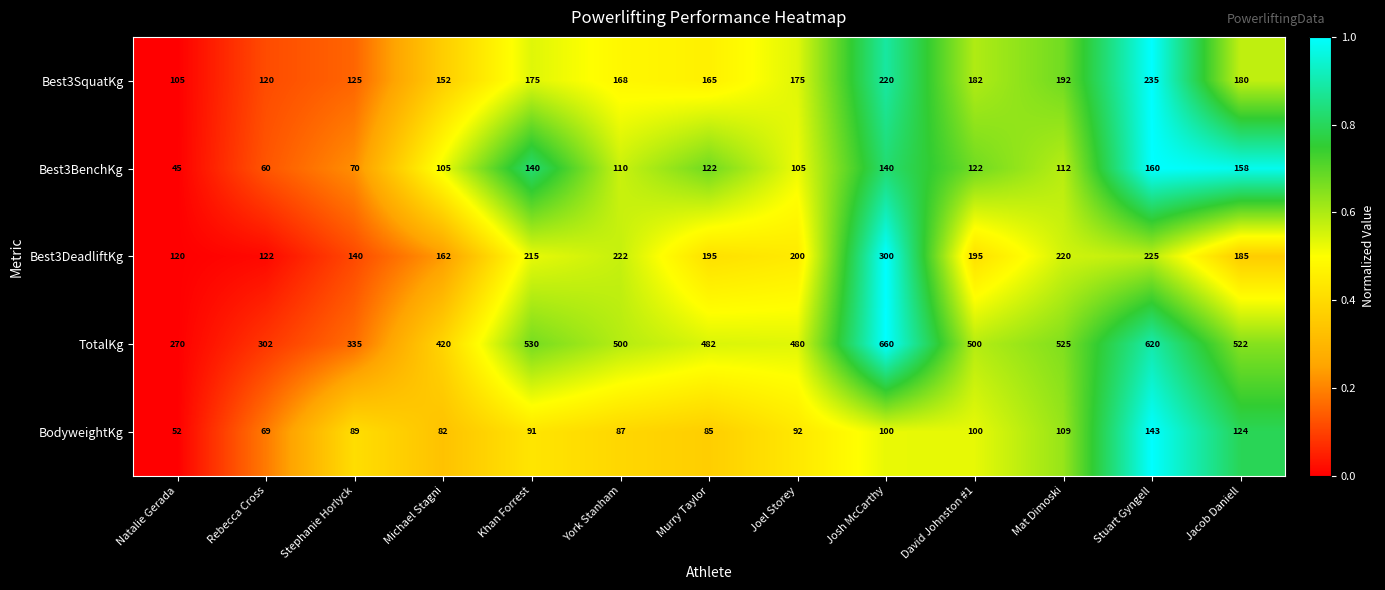

How many values in the Best3BenchKg series are below 112?

6